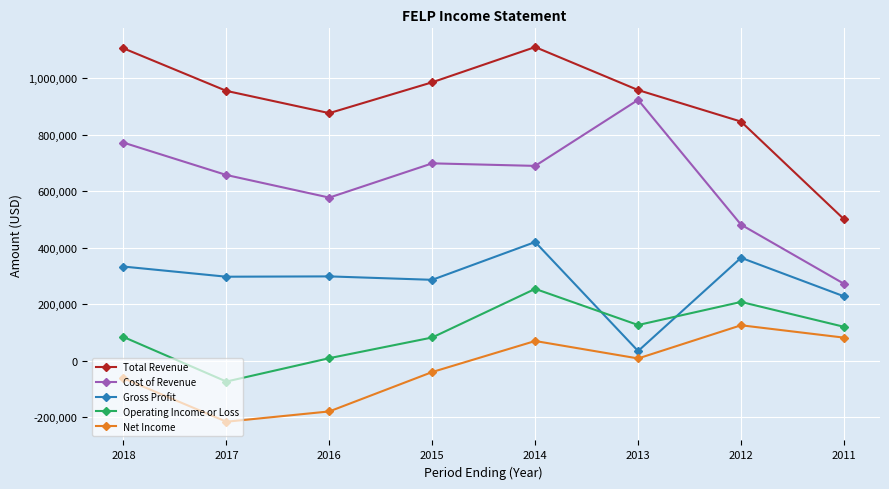

Count the number of categories in the chart.

8